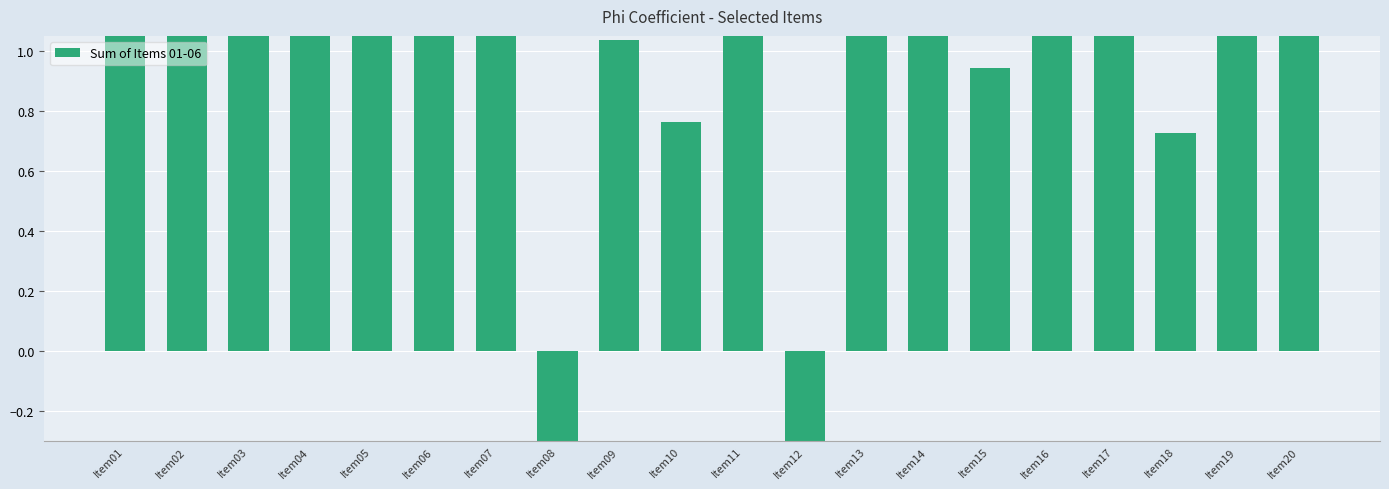

How many negative values are there?

2